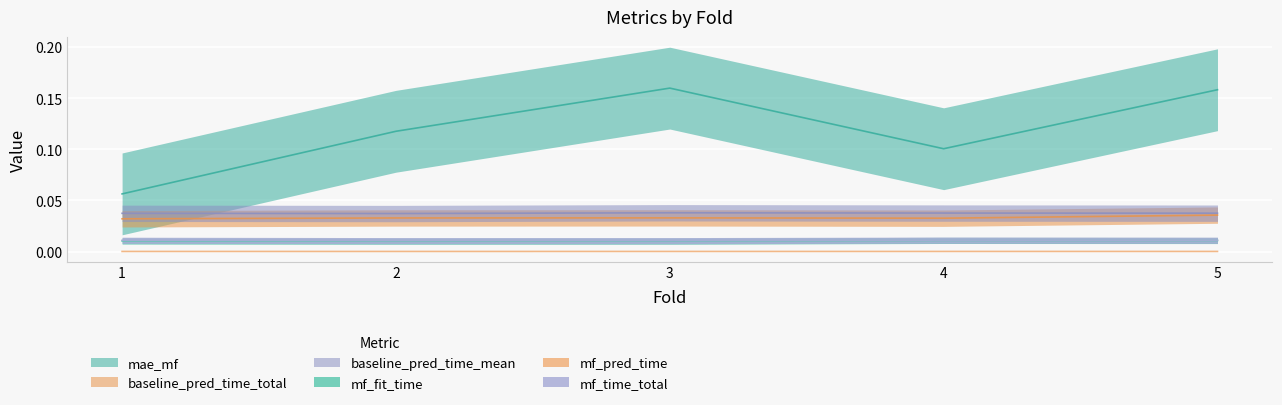

At which category is the sum across all series the highest?

5